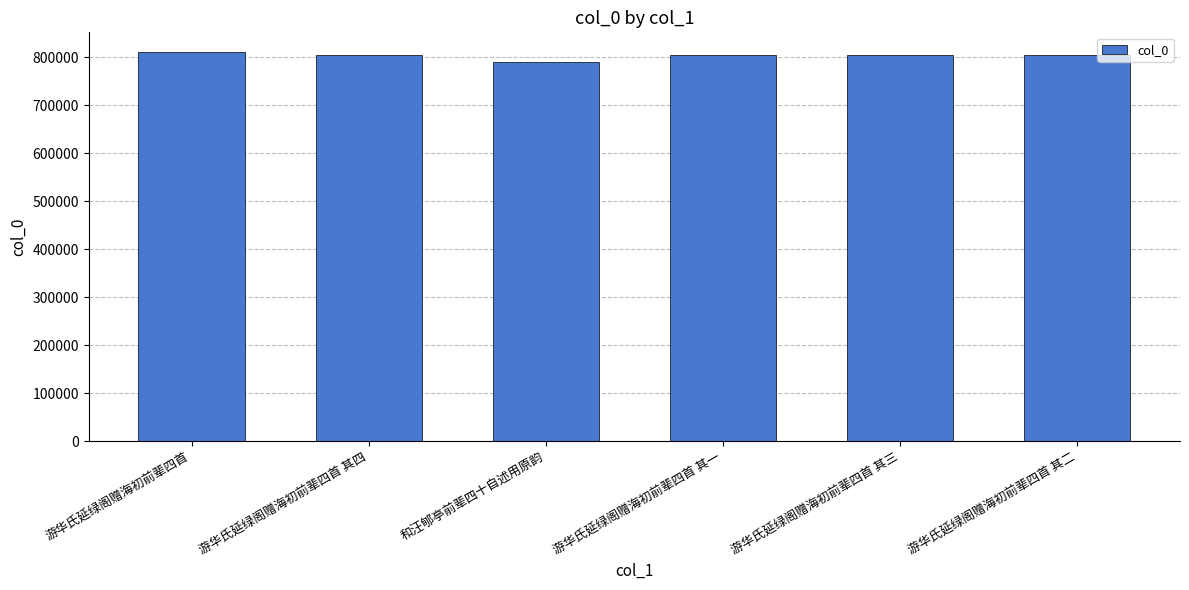

How many values are below 804955?

3